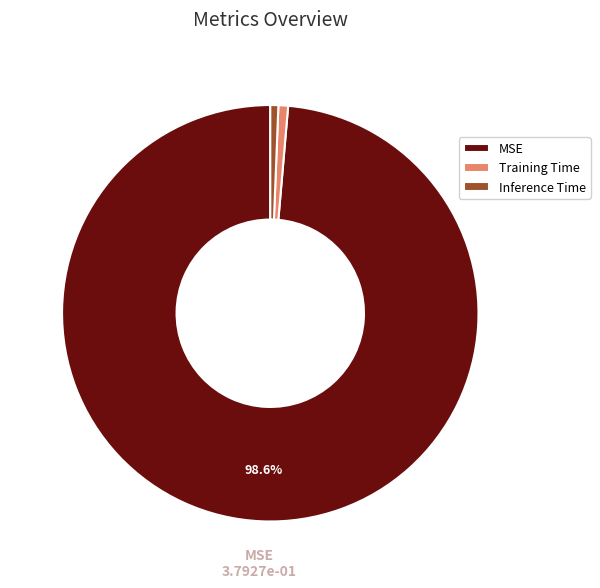

The MSE slice represents 99% of the pie. True or false?

True